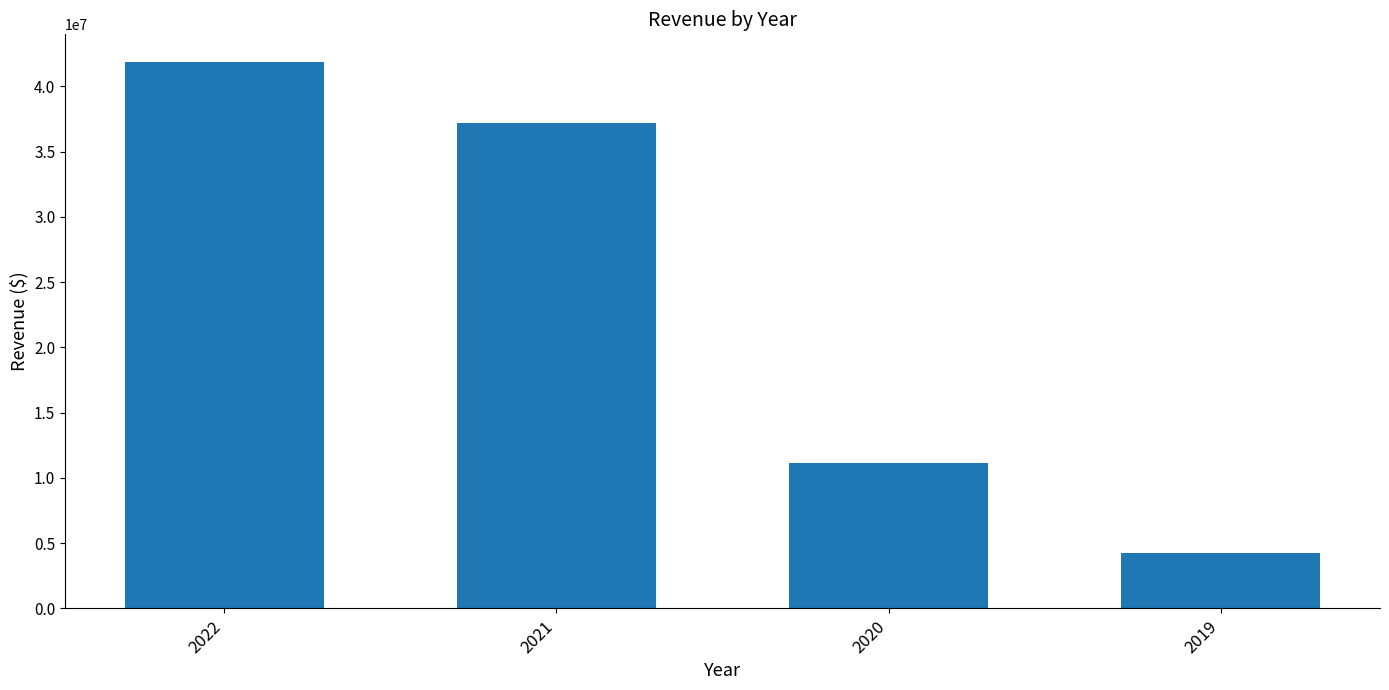

List the labels in order of value, smallest first.

2019, 2020, 2021, 2022